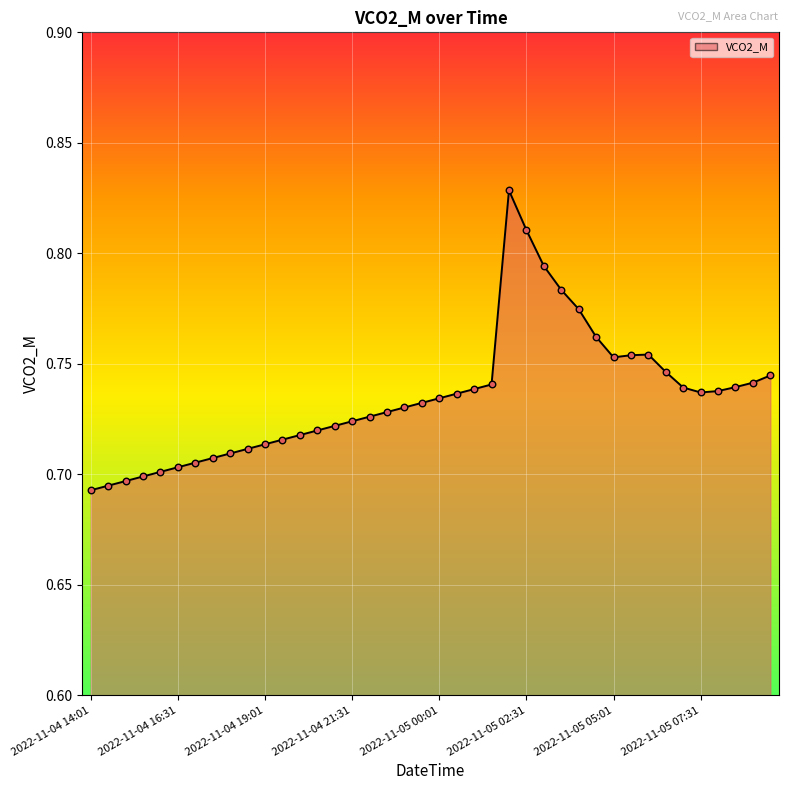

Does the chart have visible grid lines?

Yes